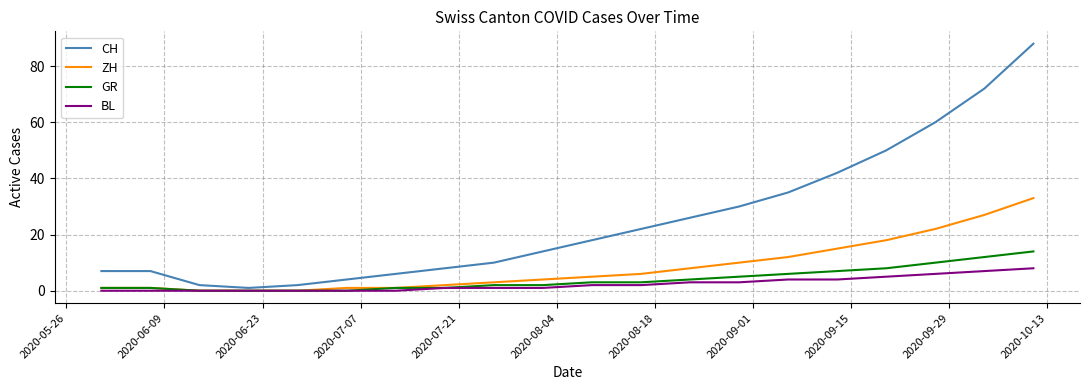

Count the number of categories in the chart.

20